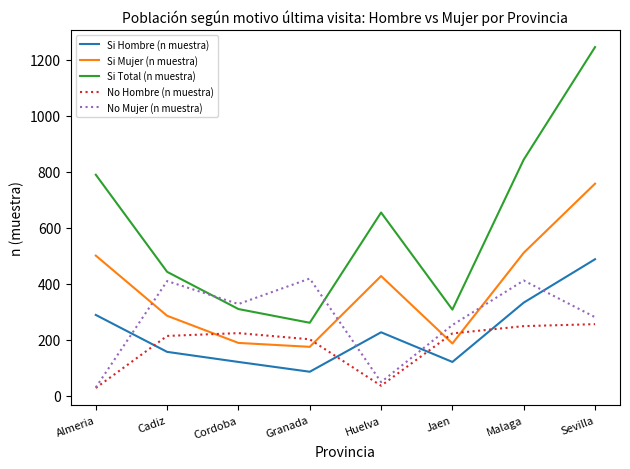

What is the difference between the second highest and minimum values in the Si Hombre (n muestra) series?

247